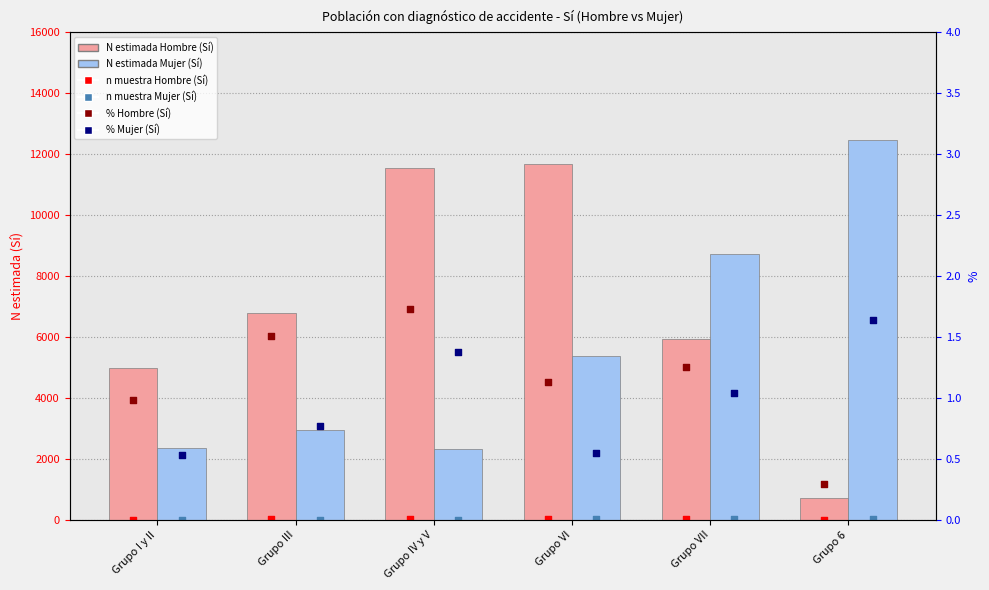

Which series has the largest total across all categories?

N estimada Hombre (Sí)